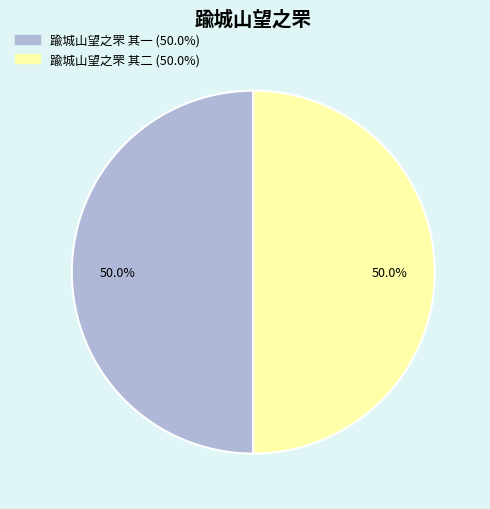

How many segments does this pie chart have?

2